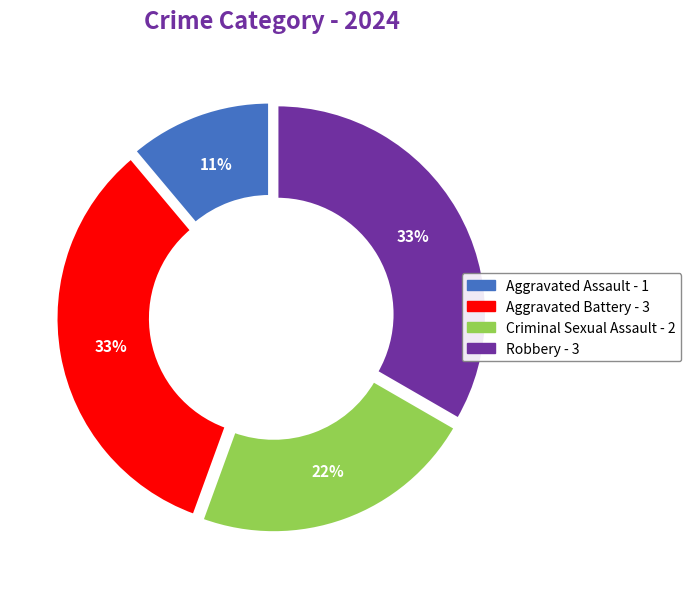

To the nearest percent, what percentage of the pie is Criminal Sexual Assault?

22%